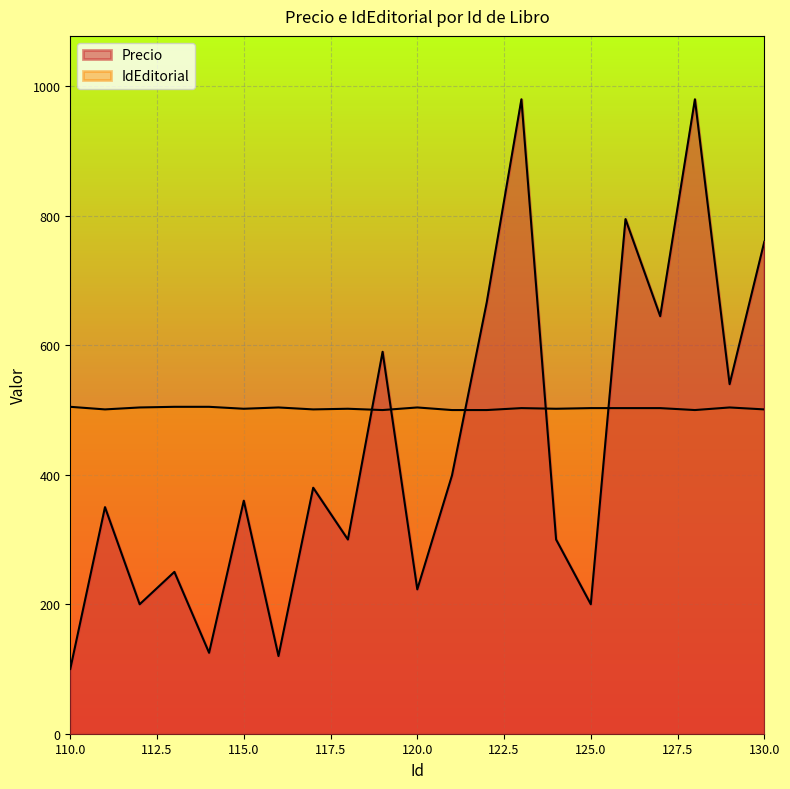

At which category does IdEditorial reach its first local peak?

116